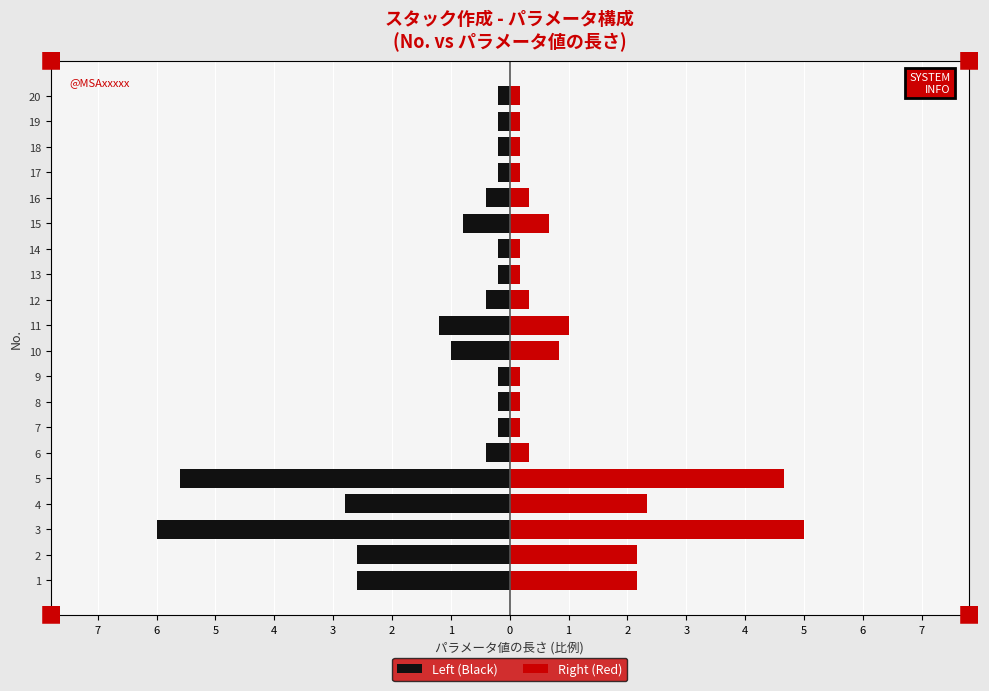

What is the maximum value for Right (Red)?

5.0